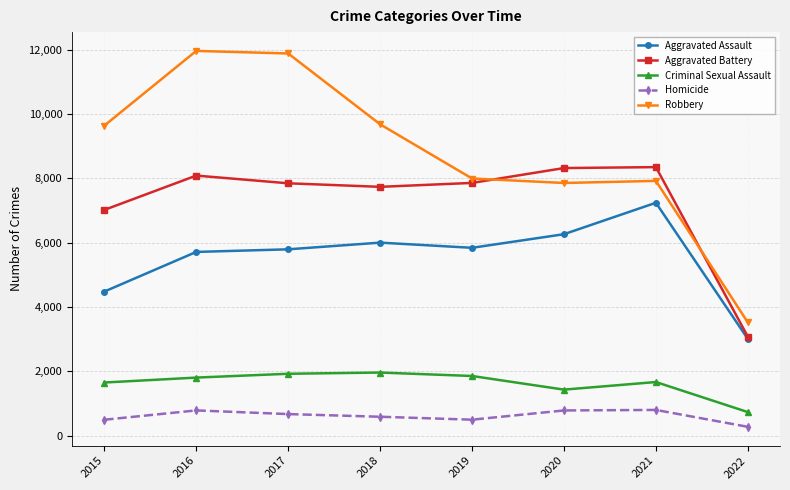

What is the spread (max minus min) of values at 2021?

7547